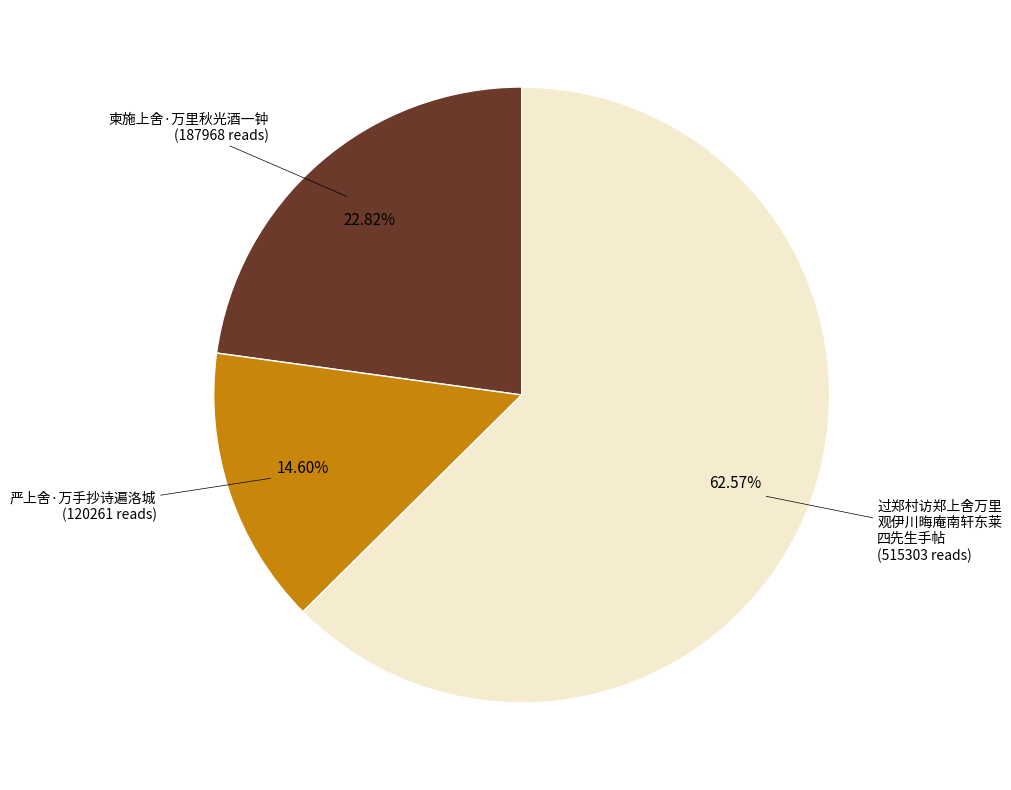

Does any single category account for the majority?

Yes